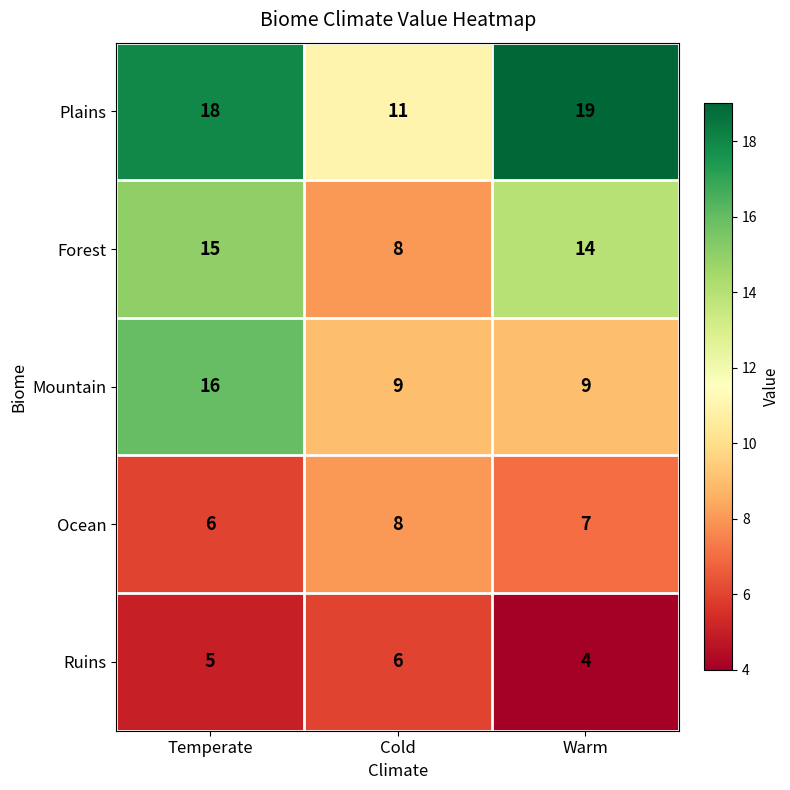

What is the total value across all series at Warm?

53